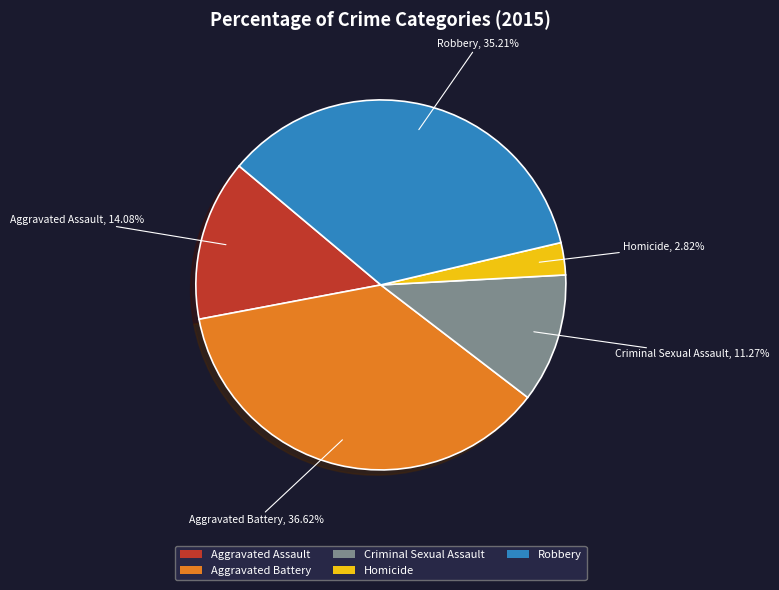

Which category has the biggest portion of the pie?

Aggravated Battery